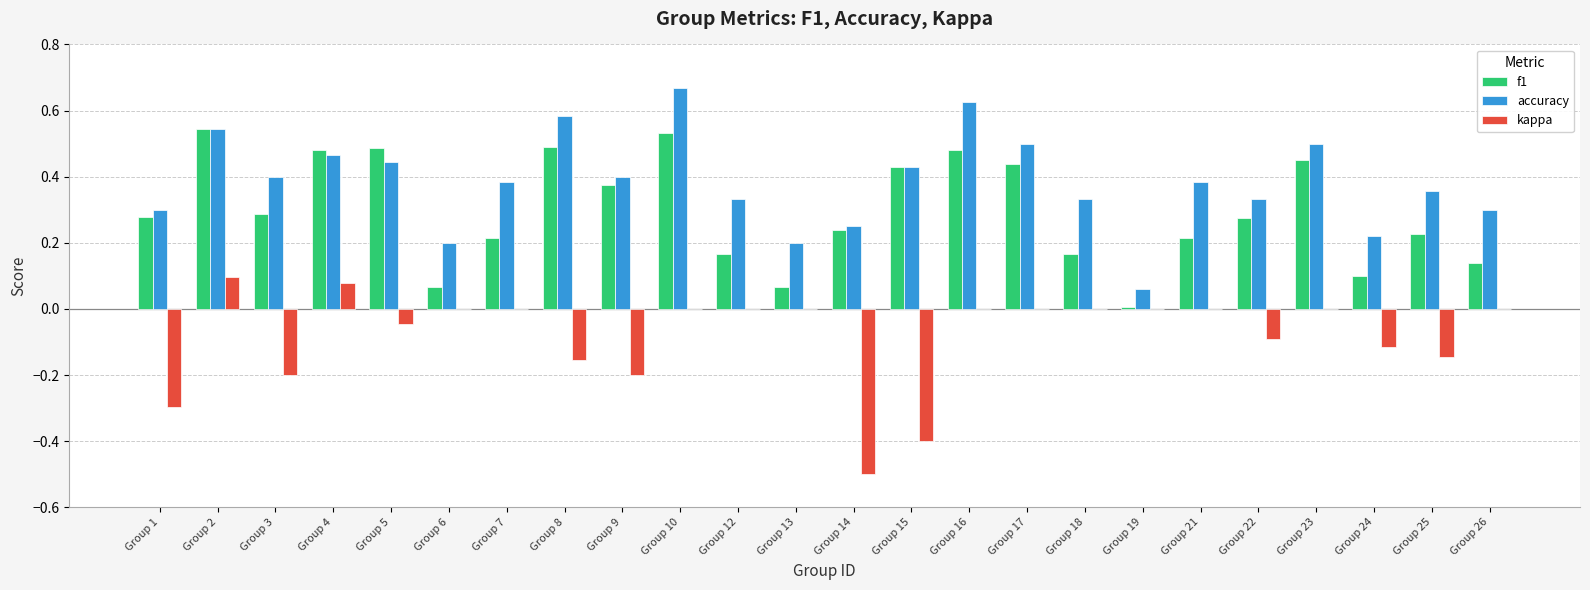

What is the total value across all series at Group 8?

0.9